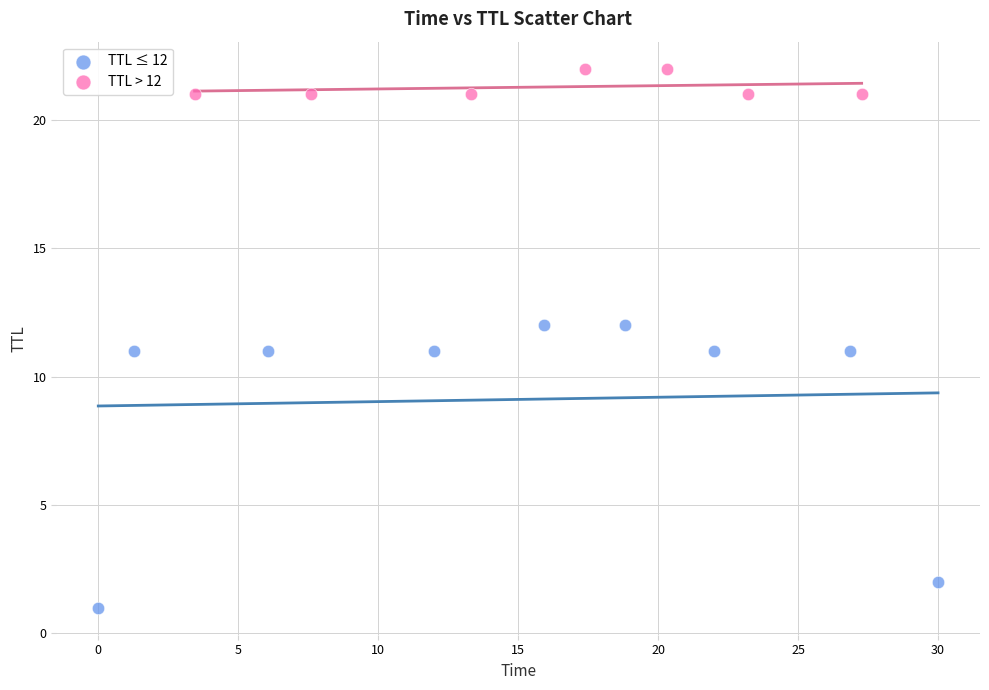

Which series contains the highest Y value?

TTL > 12